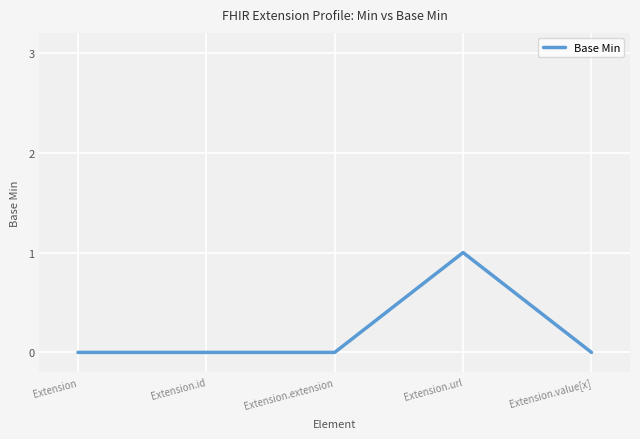

The value at Extension.extension is 0. True or false?

True